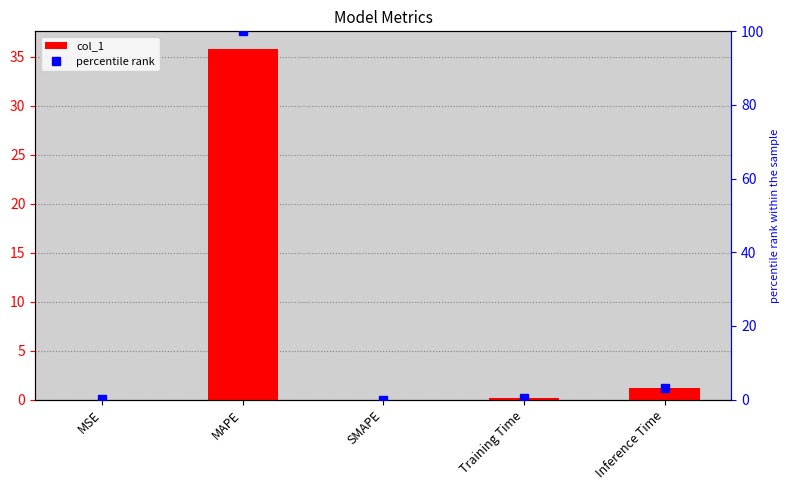

Is it true that percentile rank equals 0.9 at Inference Time?

False